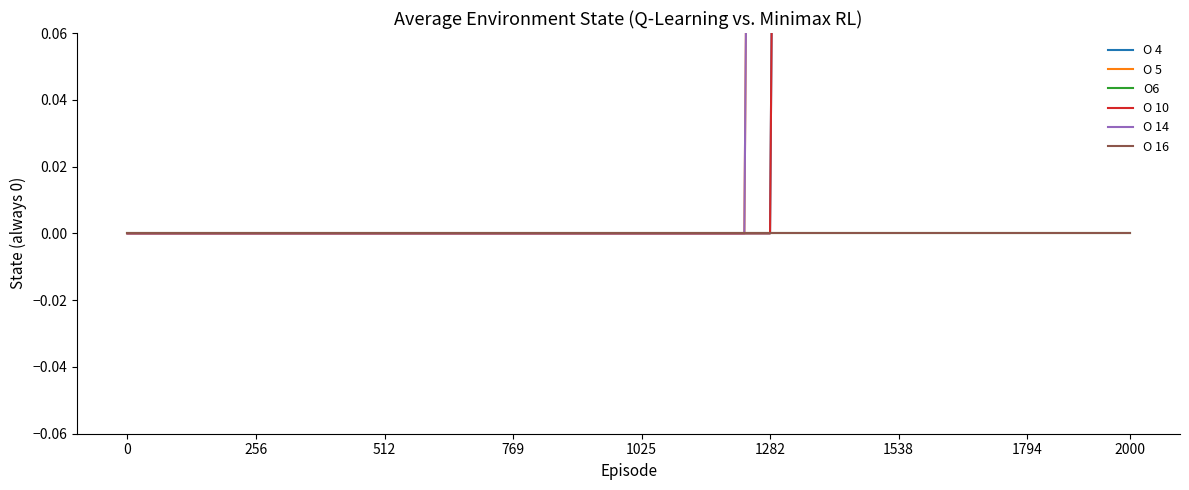

True or false: O 14 has more than 2 interior local peaks.

False